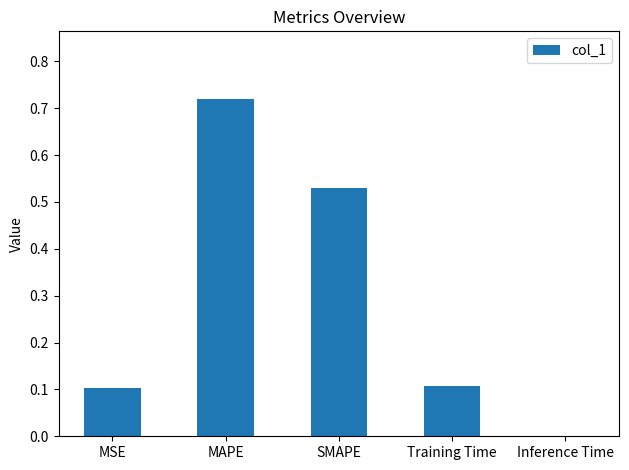

True or false: the data shows 0.1 at Training Time.

True